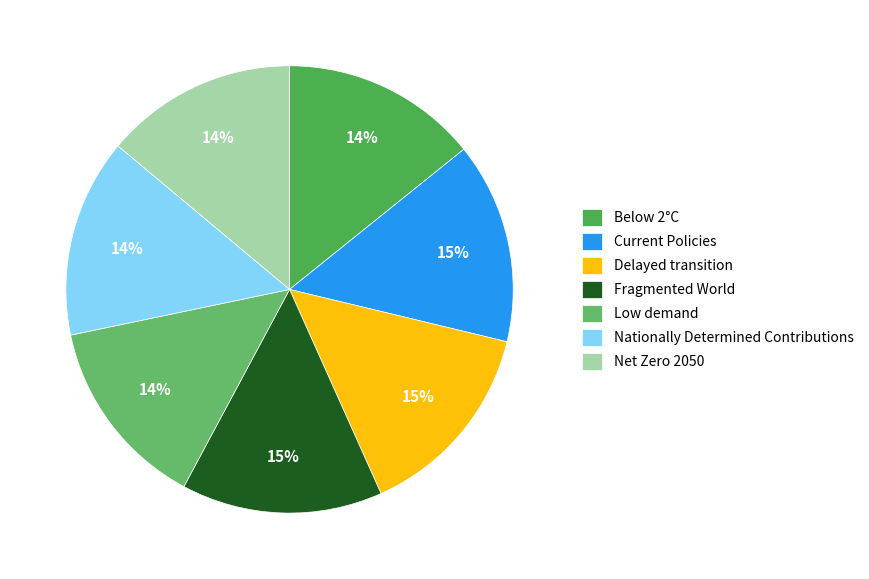

Do Low demand and Below 2°C together represent more than half of the pie?

No